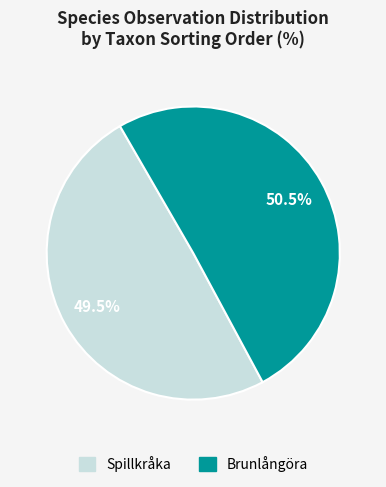

Is there any slice that represents more than half of the pie?

Yes